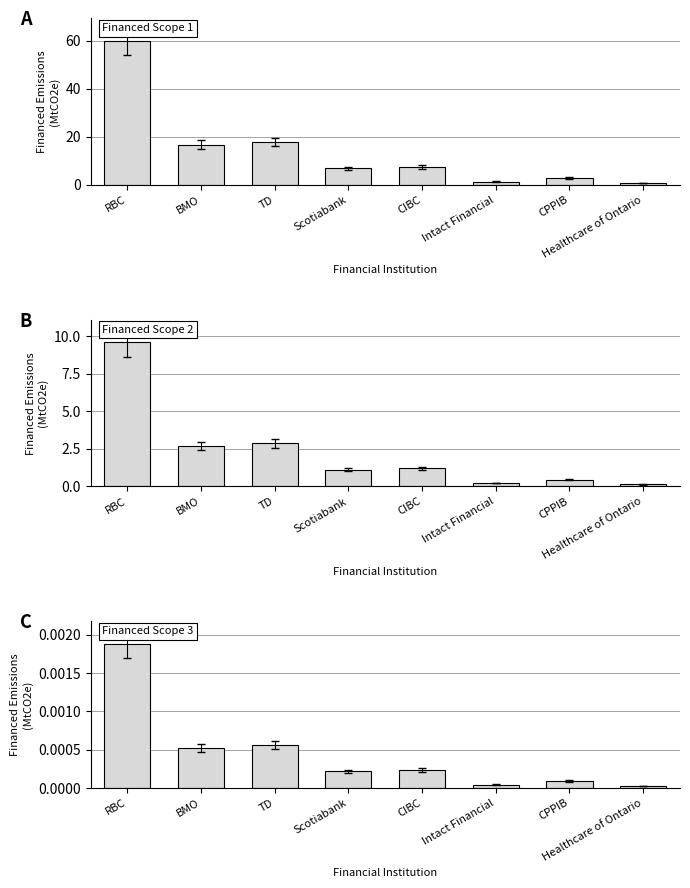

Reading left to right, list all the values displayed in this chart.

Financed Scope 1: 60.1	16.8	17.9	6.9	7.5	1.4	2.8	0.8
Financed Scope 2: 9.6	2.7	2.9	1.1	1.2	0.2	0.5	0.1
Financed Scope 3: 0.0	0.0	0.0	0.0	0.0	0.0	0.0	0.0